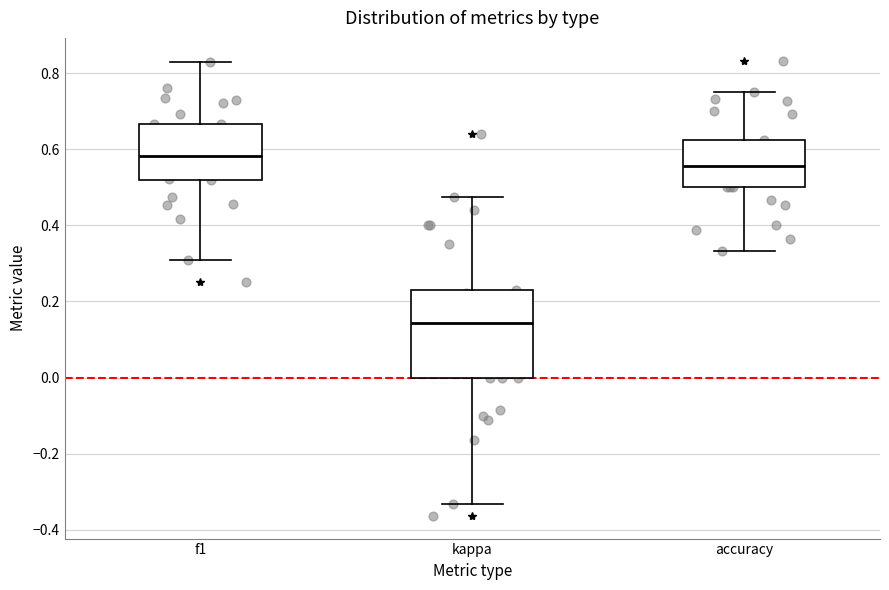

Which box's median line is the lowest?

kappa